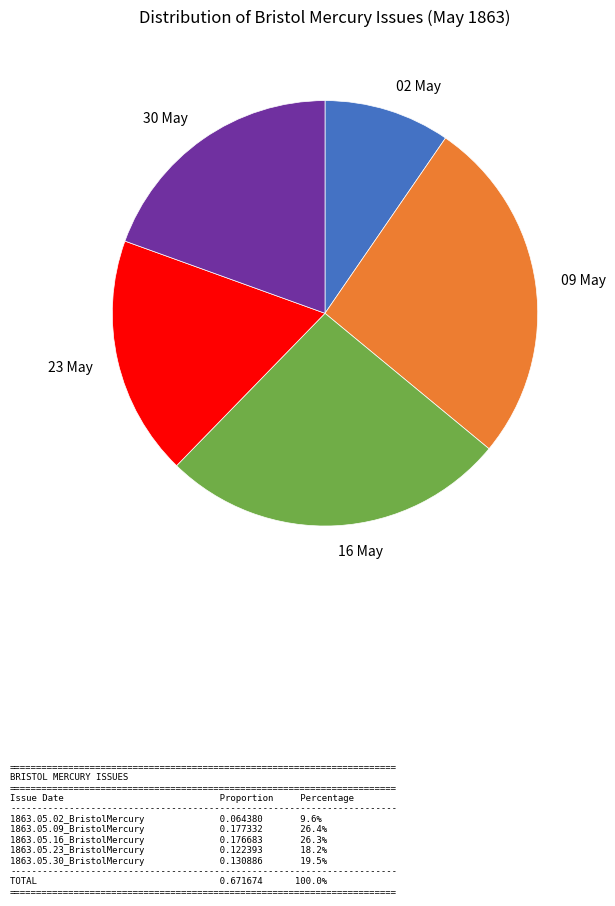

Is it true that 23 May is 7% of the pie?

False